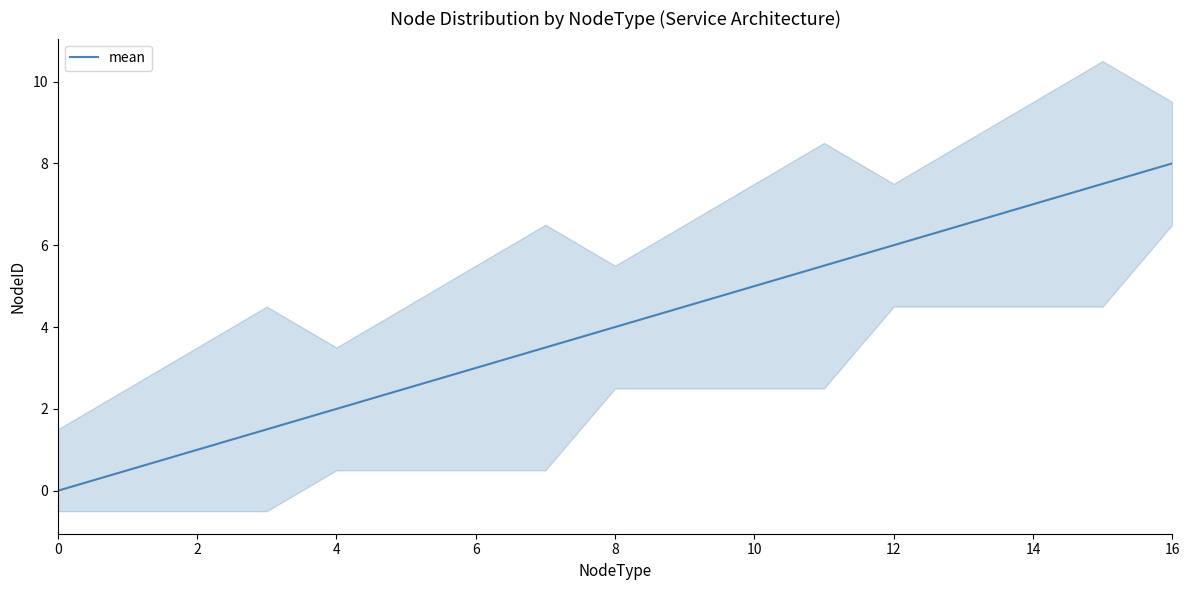

Read the value at 11.

5.5